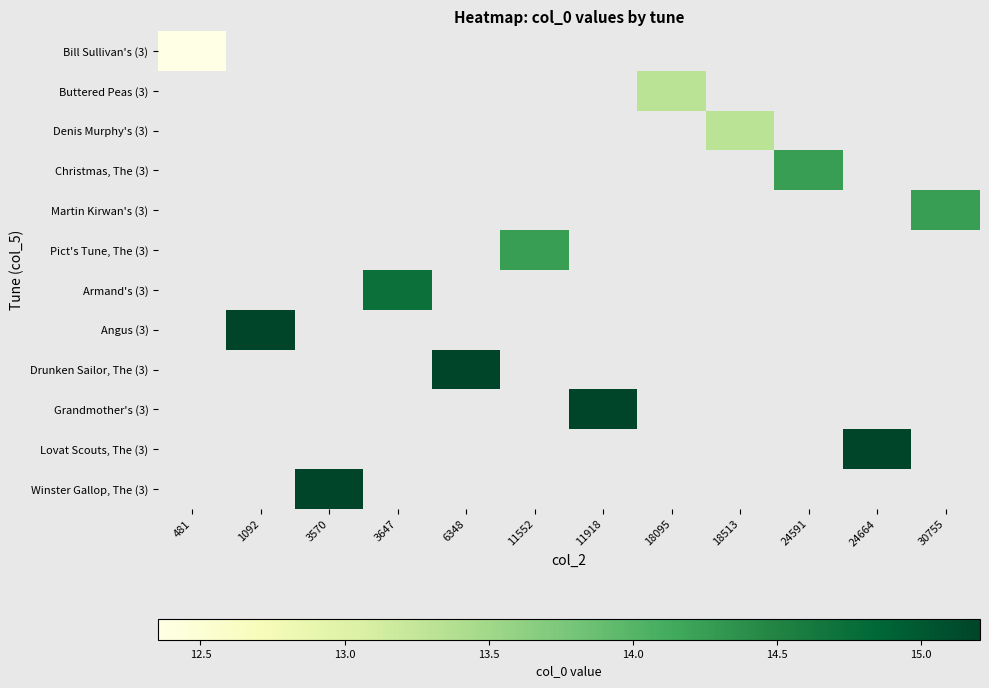

Between 18095 and 30755, which is larger?

30755